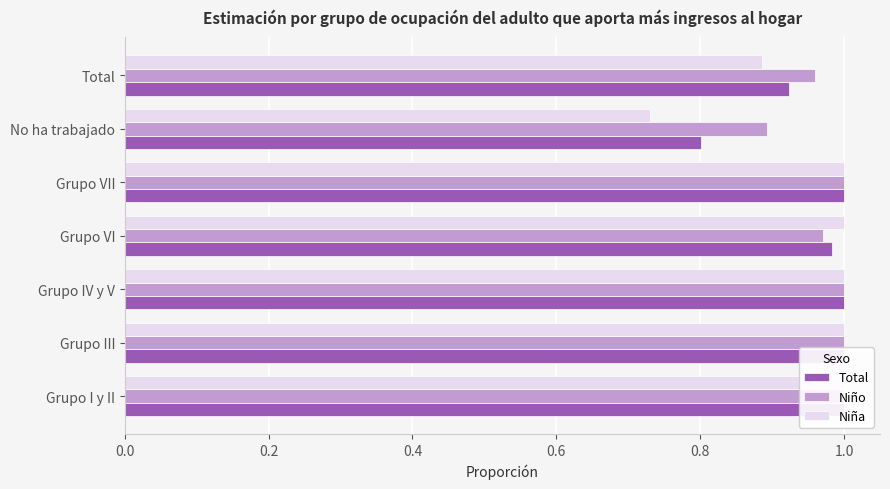

Rank the categories by Total value from highest to lowest.

0.0, 0.2, 0.4, 0.8, 0.6, 1.2, 1.0